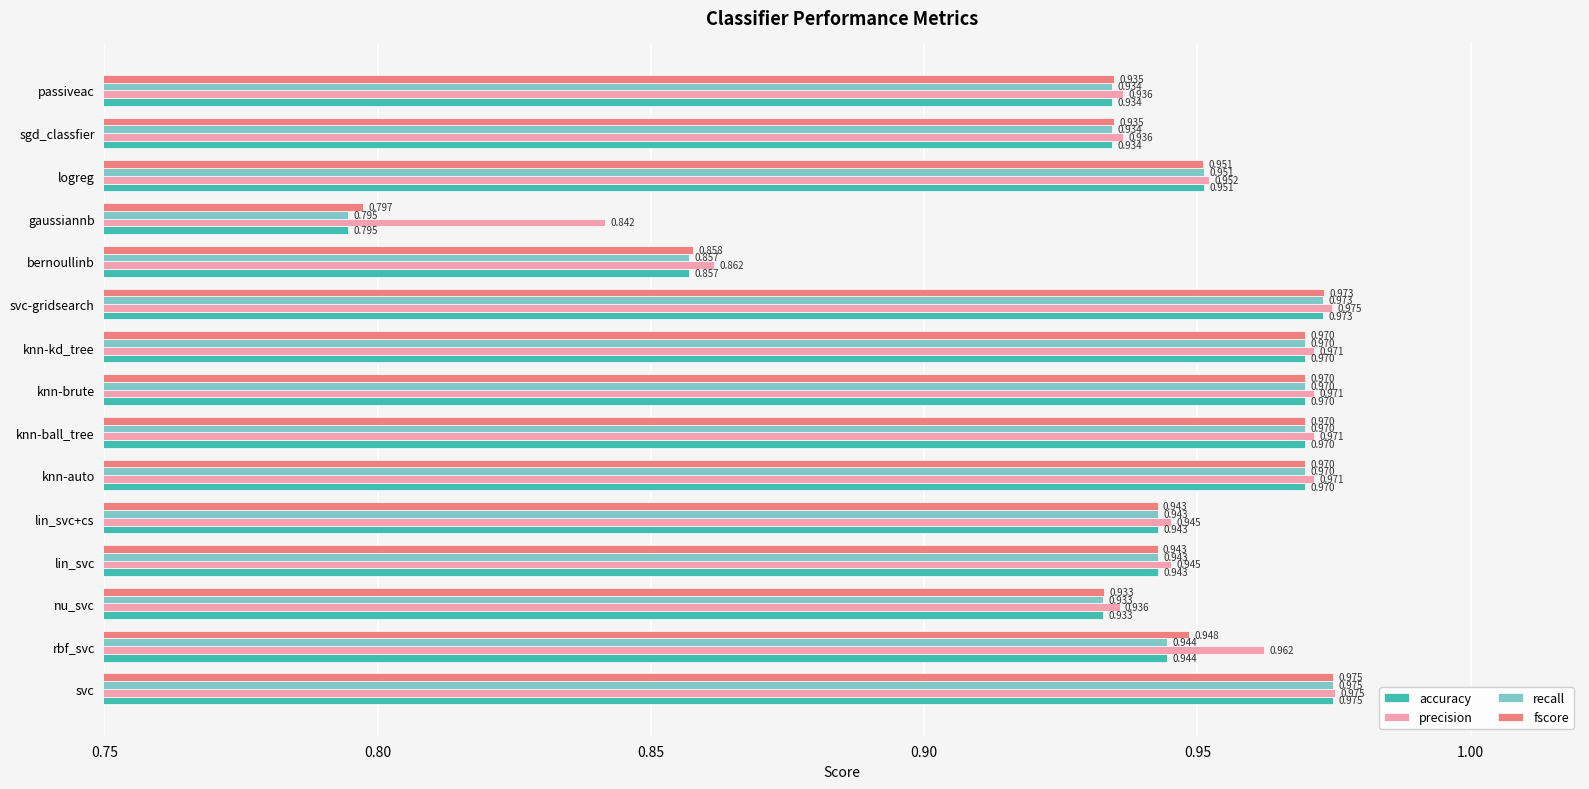

At how many categories does at least one series exceed 0?

15